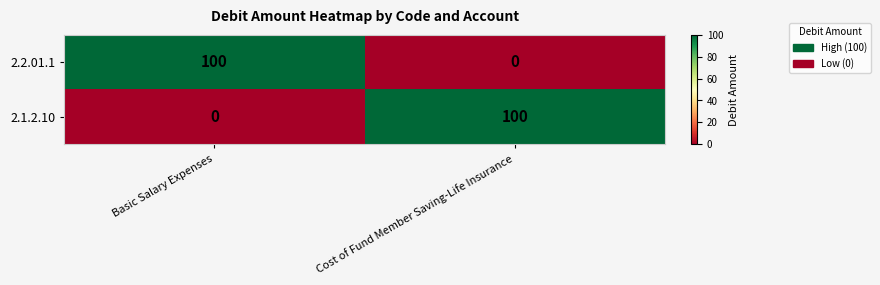

At Basic Salary Expenses, list the series in order from largest to smallest.

2.2.01.1, 2.1.2.10